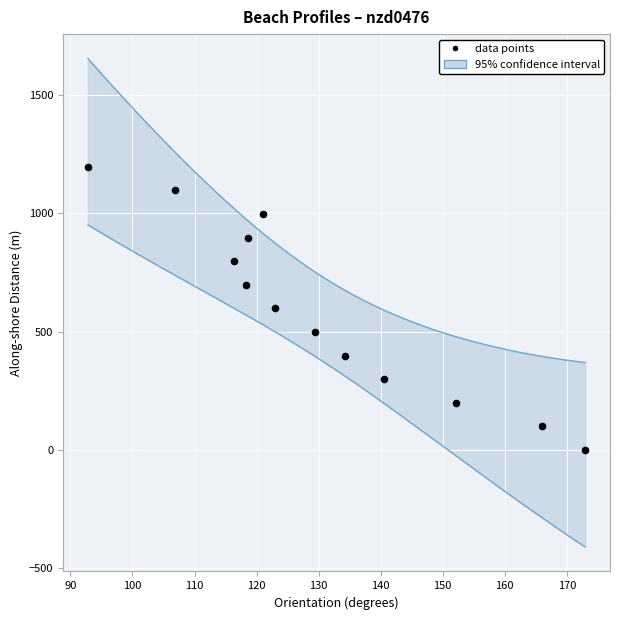

What is the range of X values (max minus min)?

80.1